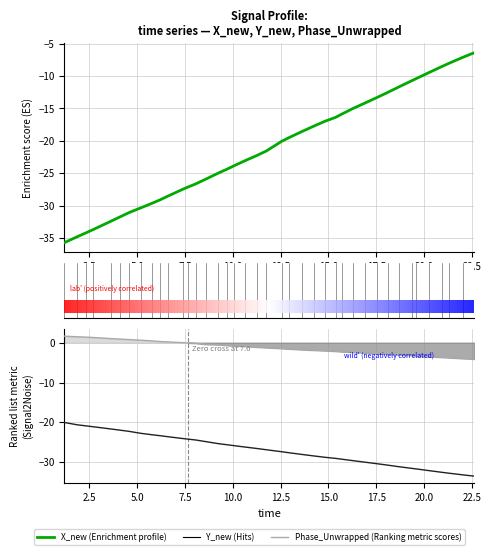

How many data points does each series have?

40